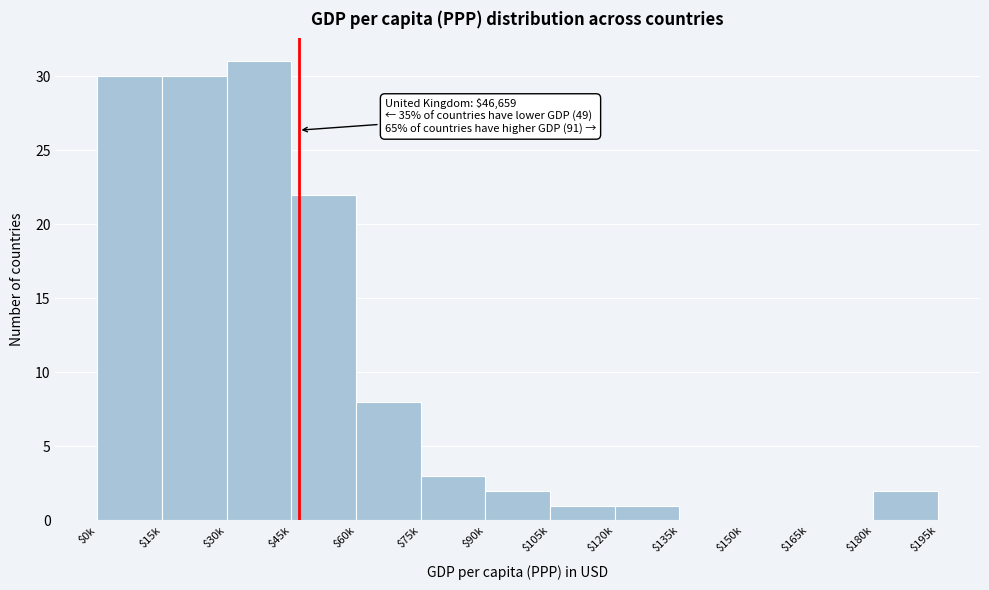

The chart shows a value of 22 at $45k. True or false?

True